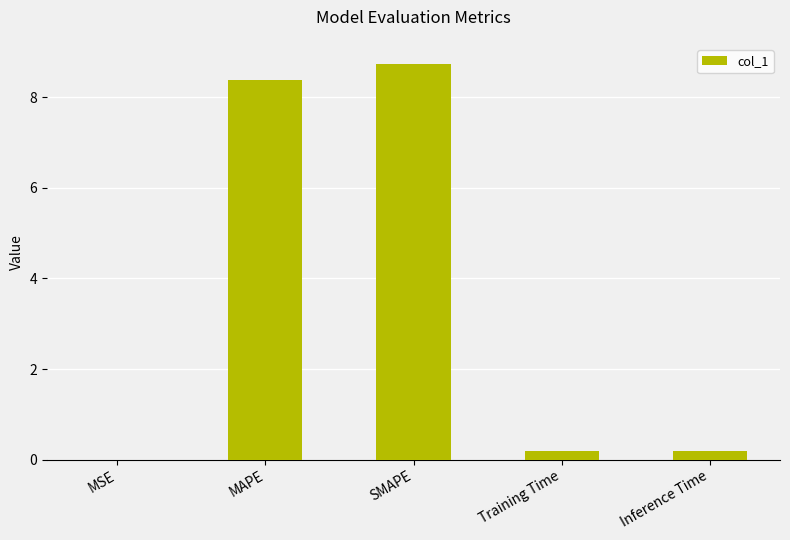

Between MSE and Inference Time, which is larger?

Inference Time